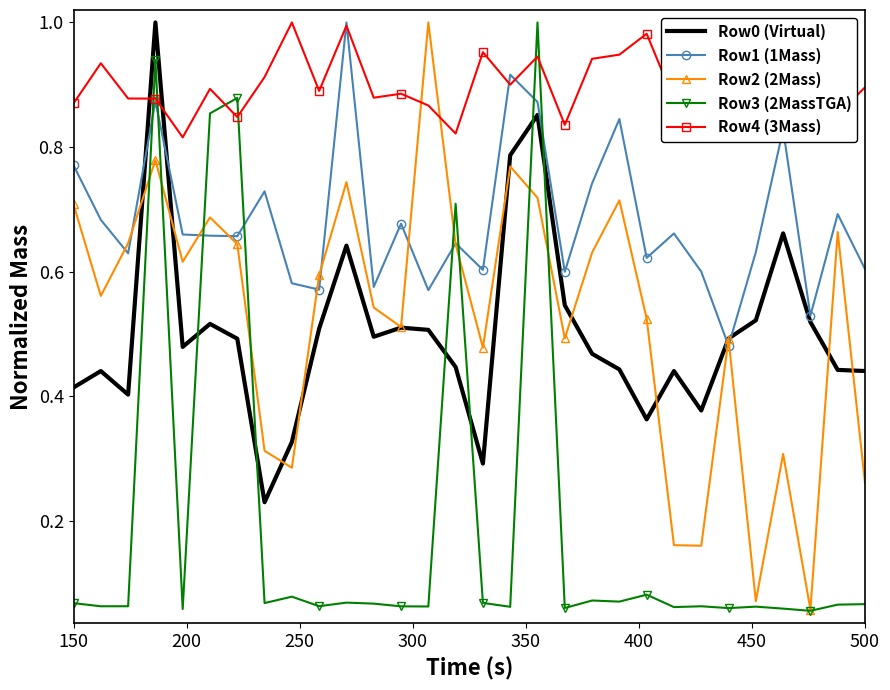

Which series has the largest total across all categories?

Row4 (3Mass)